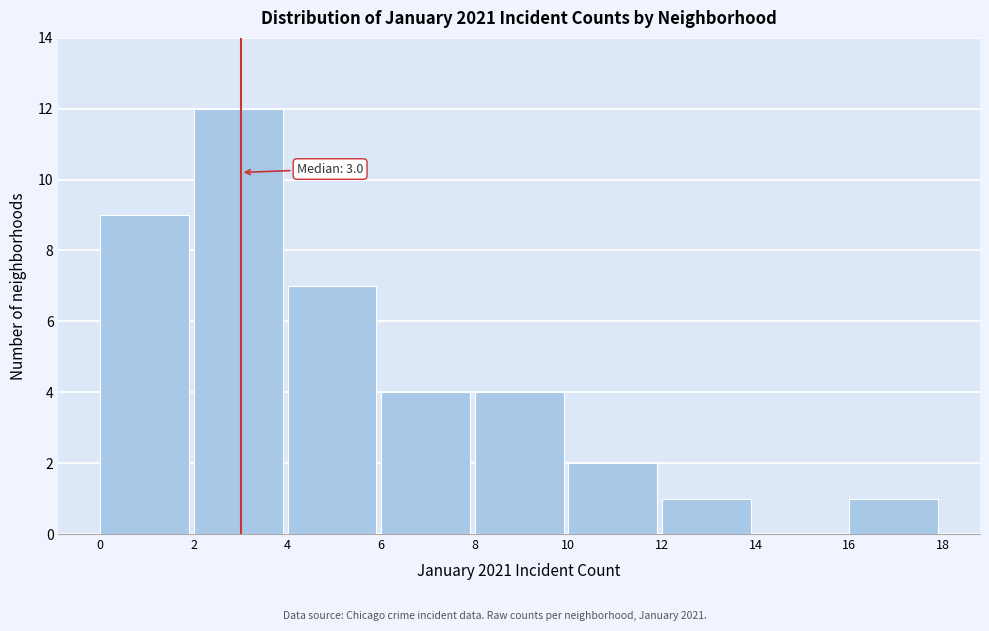

Over which range of the x-axis is the bar tallest?

2 to 4